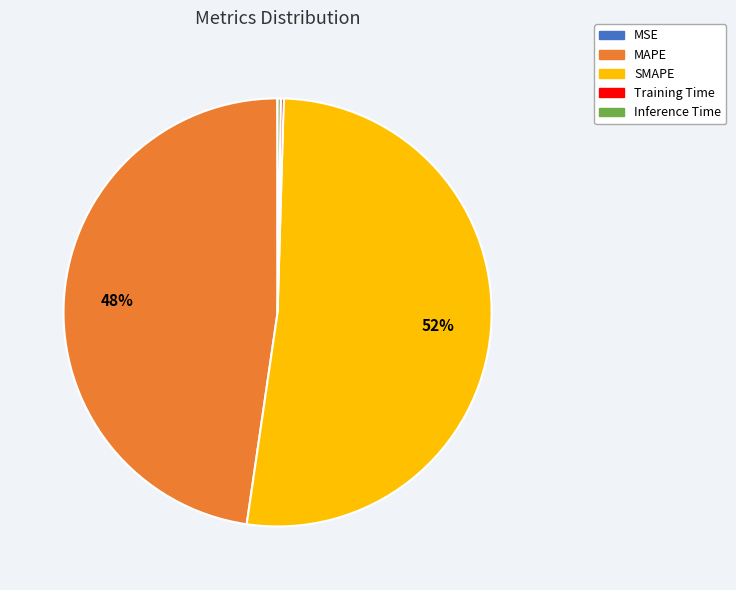

What is the majority slice?

SMAPE